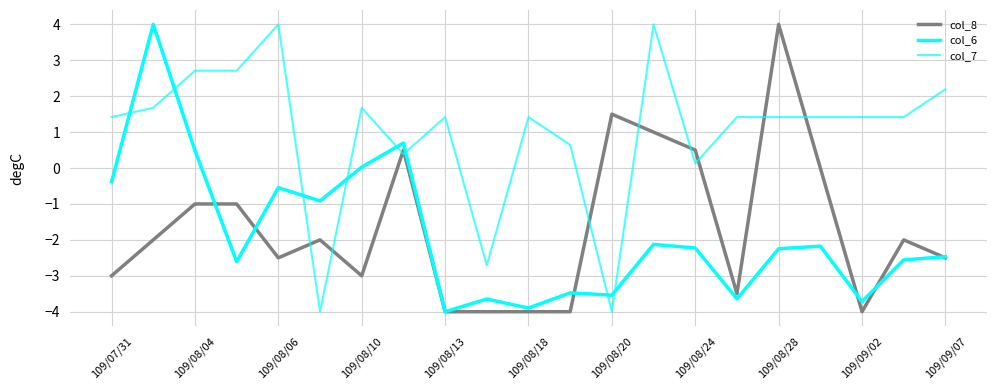

How many interior local peaks does the col_7 series have?

5